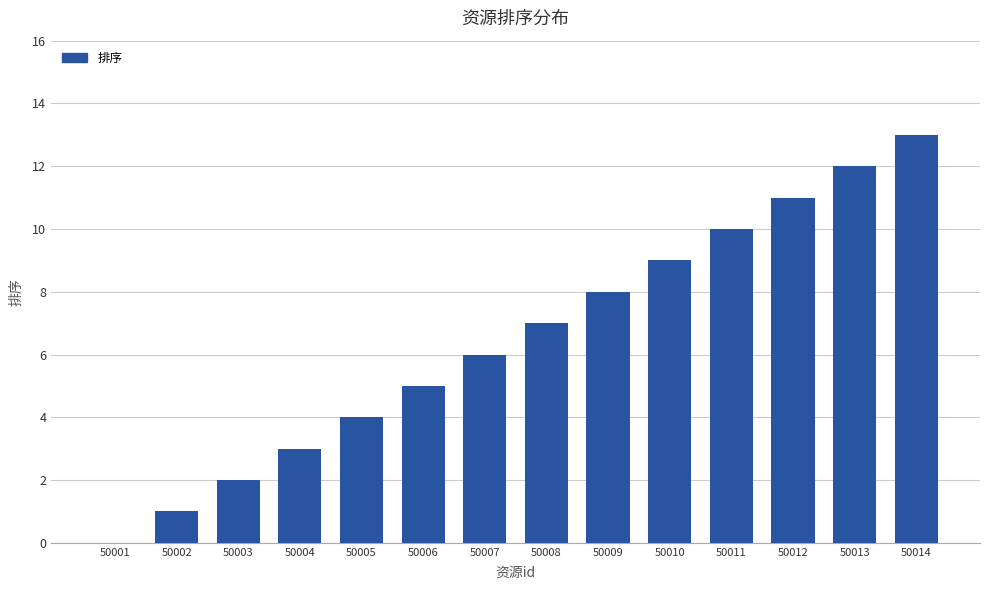

How many values are above zero?

13